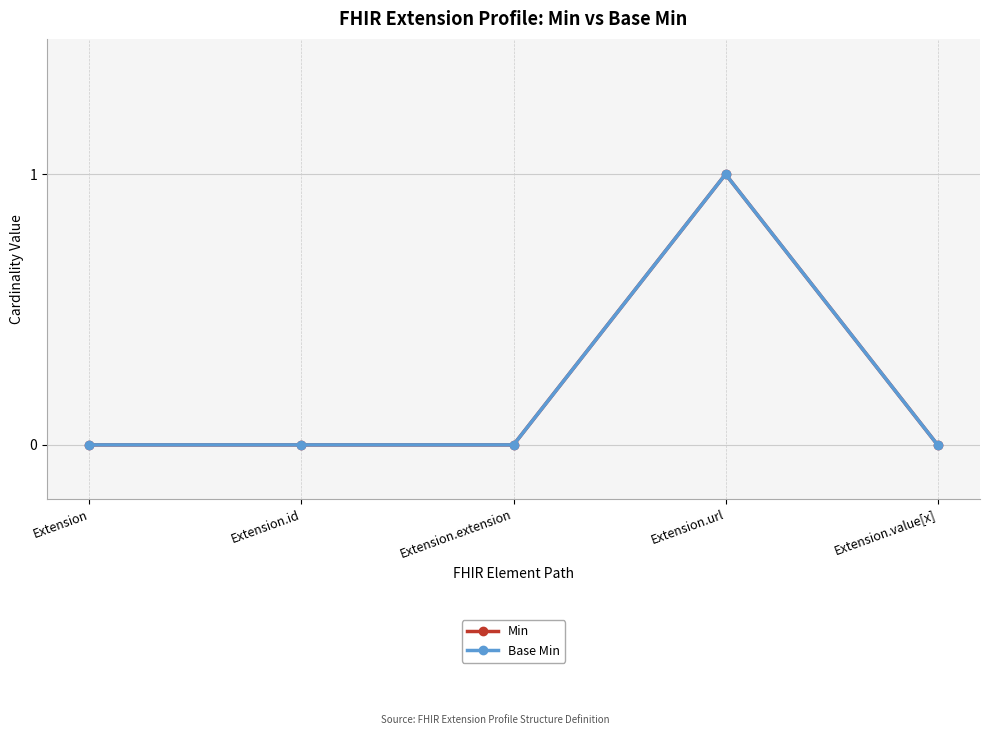

True or false: Base Min and Min intersect in this chart.

False